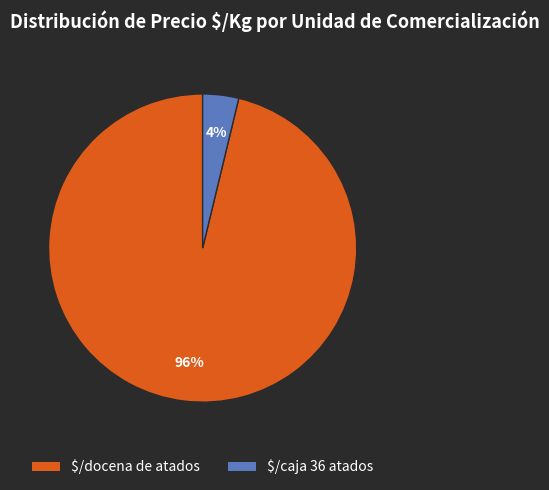

Is there a majority slice in this chart?

Yes